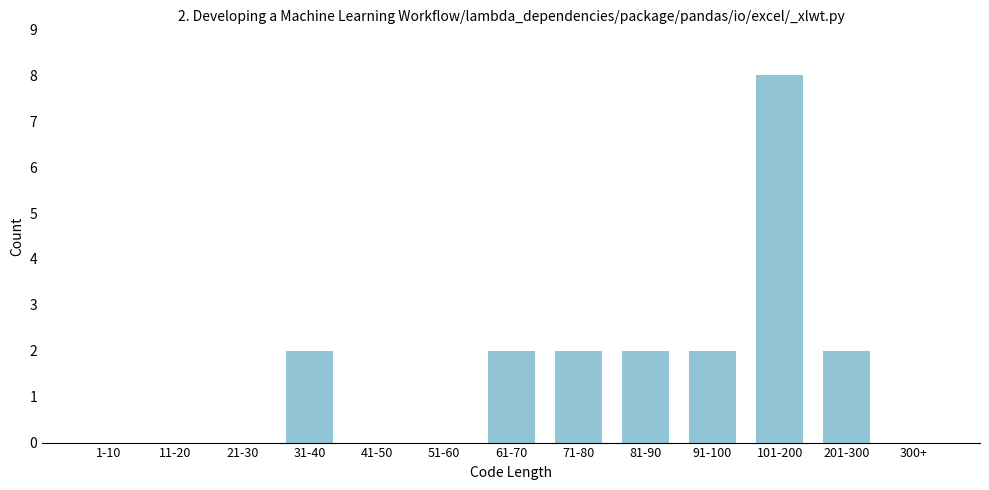

Reading left to right, extract all data points from this chart.

1-10=0	11-20=0	21-30=0	31-40=2	41-50=0	51-60=0	61-70=2	71-80=2	81-90=2	91-100=2	101-200=8	201-300=2	300+=0